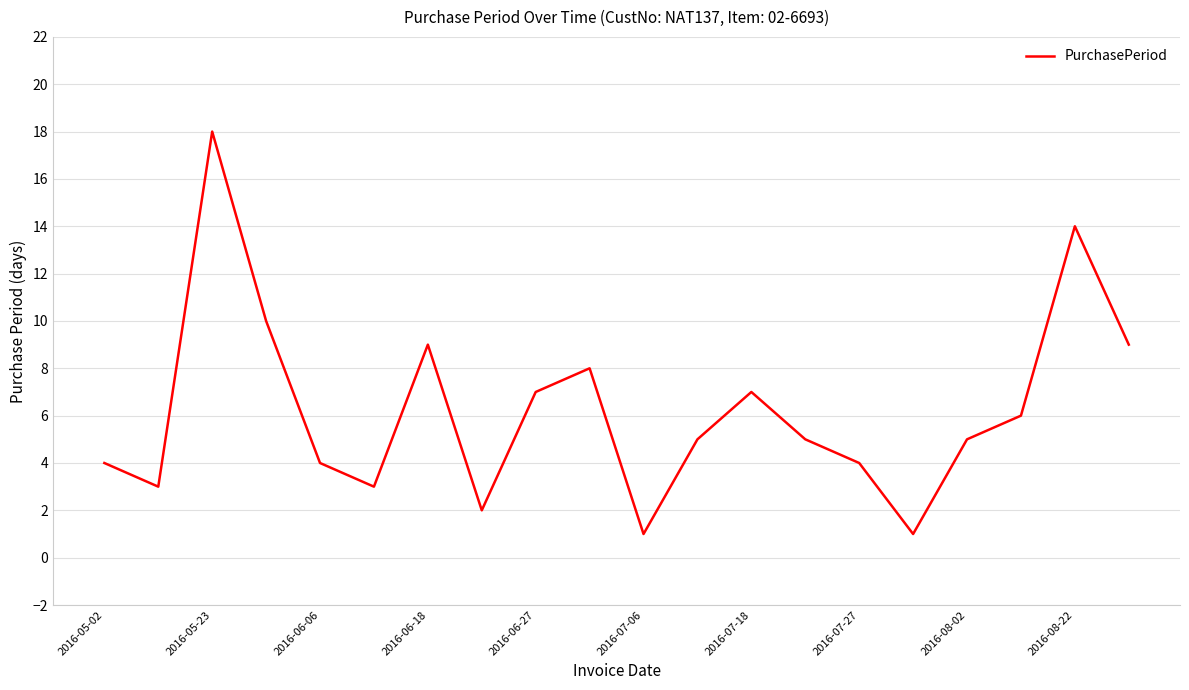

What is the difference between the maximum and minimum values?

17